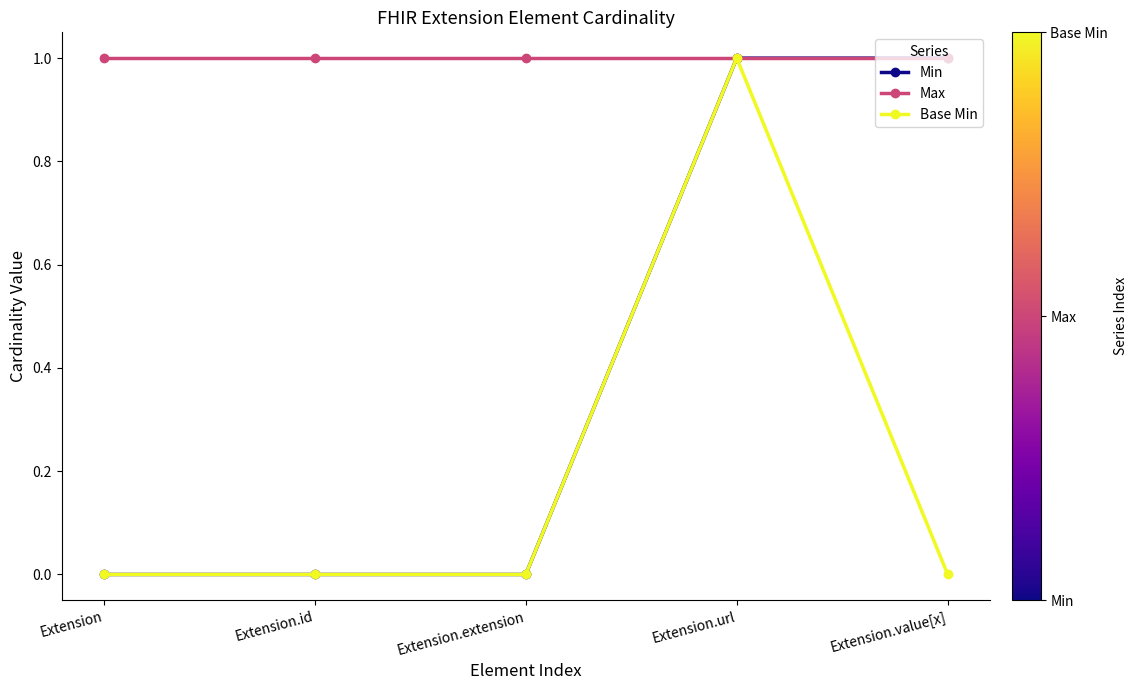

At how many categories does at least one series exceed 0?

5